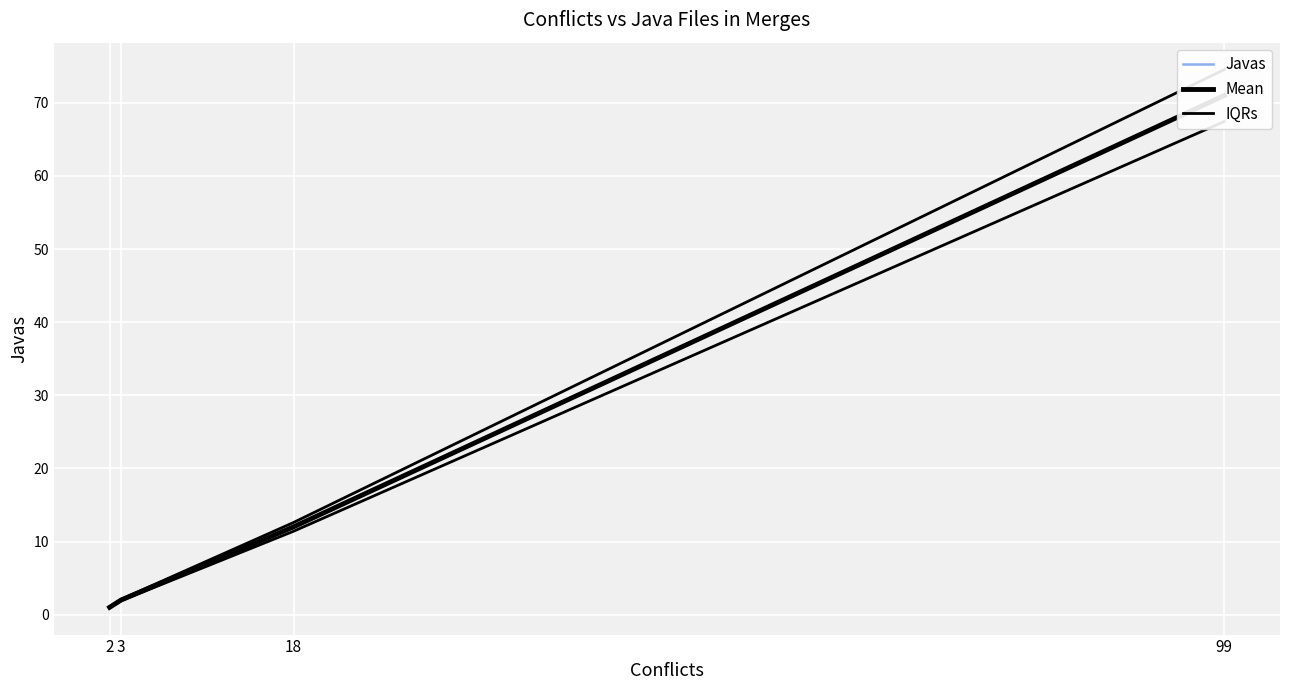

What is the difference between the IQRs values at 2 and 99?

73.5